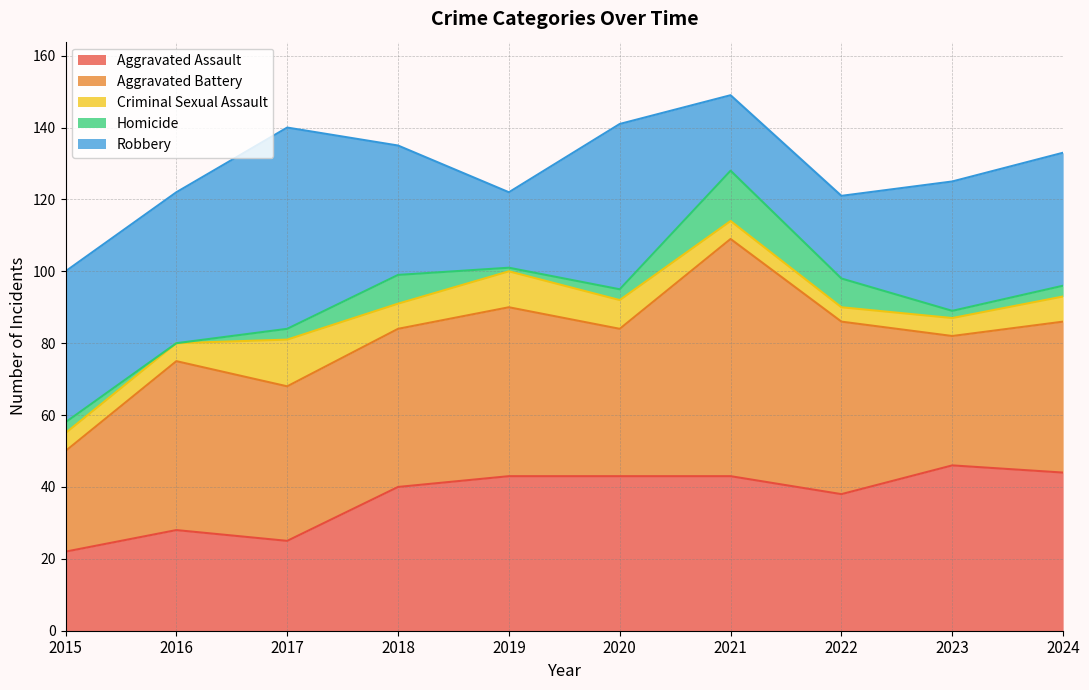

Which has a higher value, 2023 or 2020?

2023